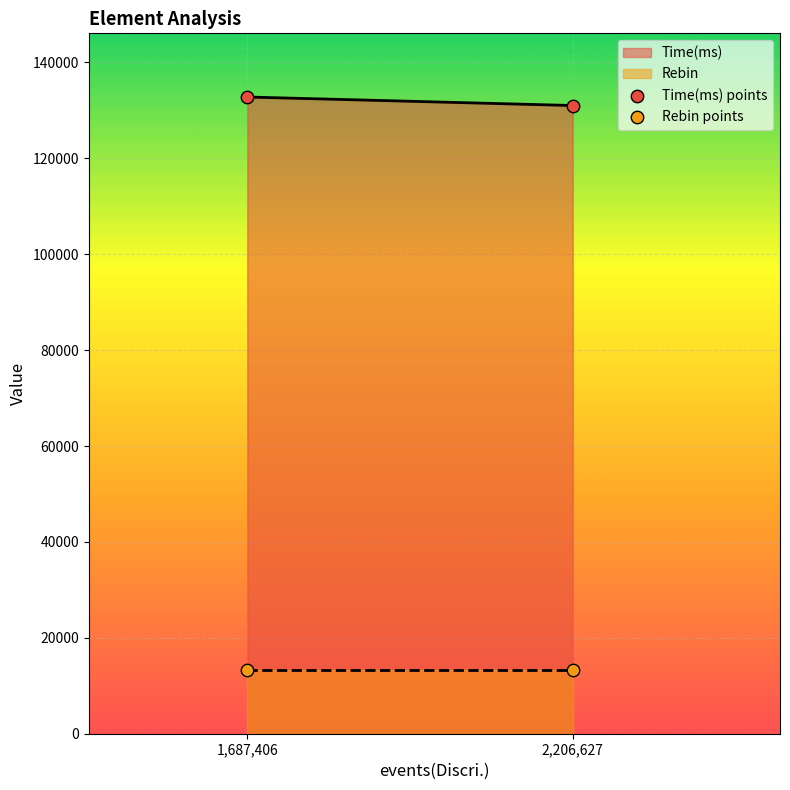

Across all series, what Y value is closest to 73033?

131013.0